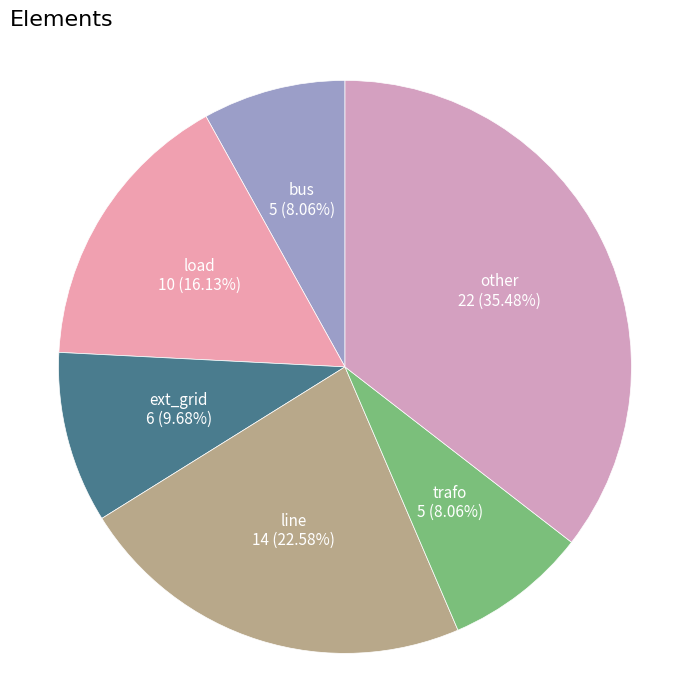

Is there a majority slice in this chart?

No